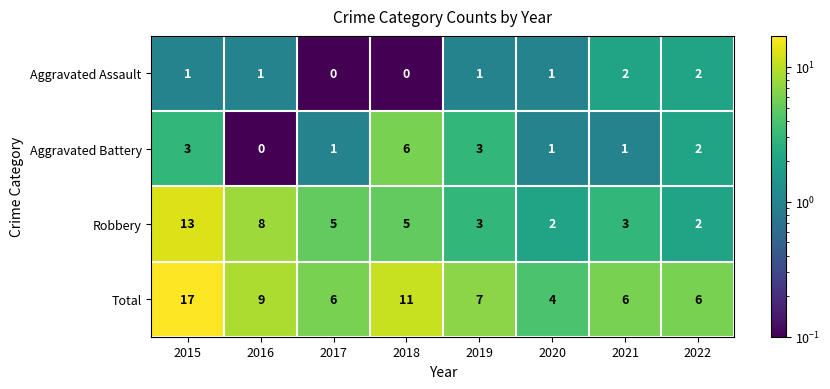

How many data points in Aggravated Battery are less than 2?

4